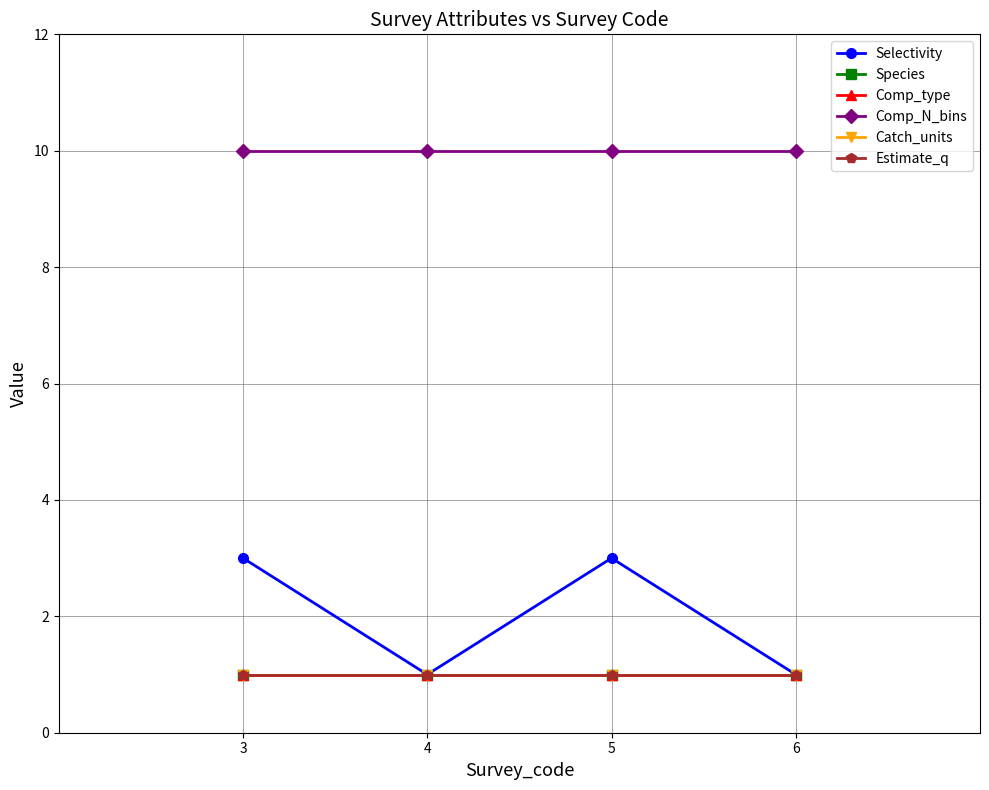

What is the value of the Selectivity point at the 2nd from the left?

1